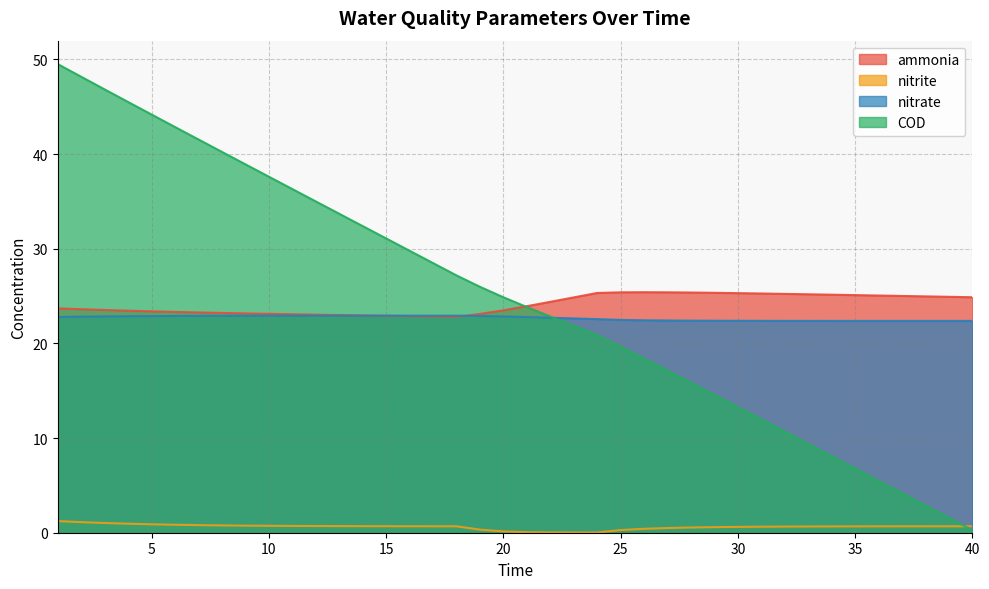

What is the sum of the COD values at 5 and 16?

74.0